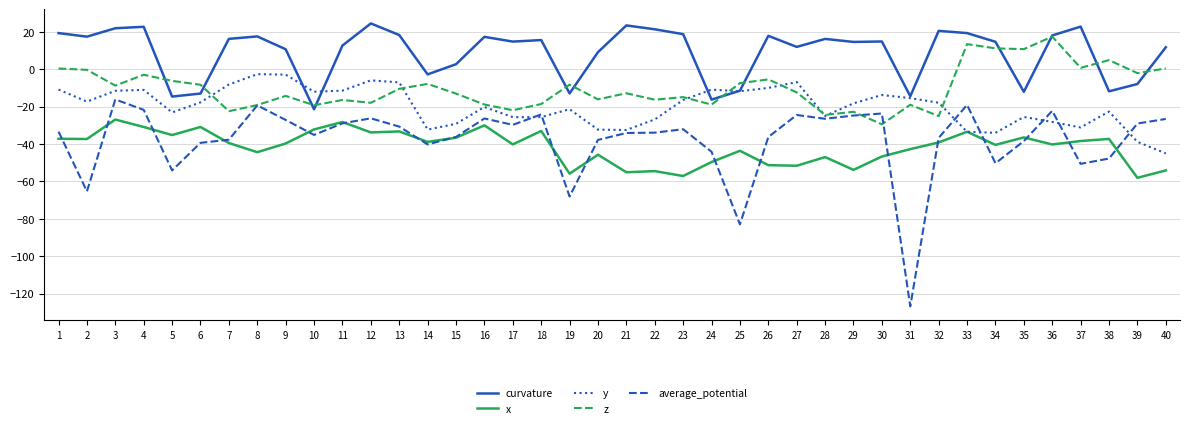

Does the chart display data point markers on the line(s)?

No